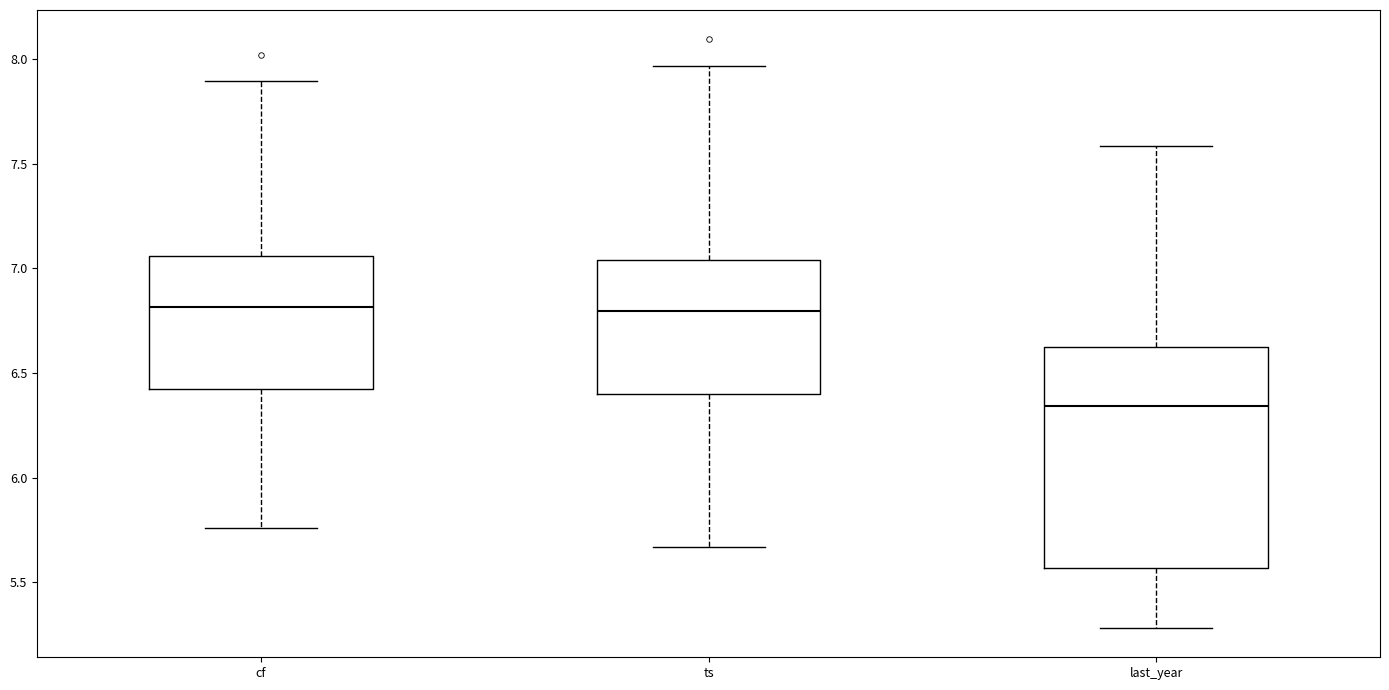

Reading left to right, transcribe this box plot: for each box, give where its median line is, the range the box spans, and where its two whiskers end, as read against the y-axis. The values are not printed on the chart, so give them approximately, as read against the axis.

cf: median 6.80, box 6.45 to 7.05, whiskers 5.75 to 7.90
ts: median 6.80, box 6.40 to 7.05, whiskers 5.65 to 7.95
last_year: median 6.35, box 5.55 to 6.60, whiskers 5.30 to 7.60